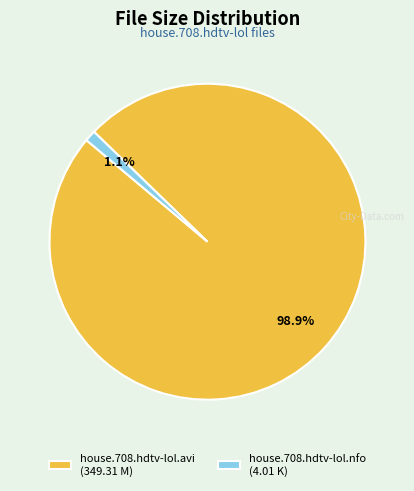

Between house.708.hdtv-lol.avi (349.31 M) and house.708.hdtv-lol.nfo (4.01 K), which is larger?

house.708.hdtv-lol.avi (349.31 M)